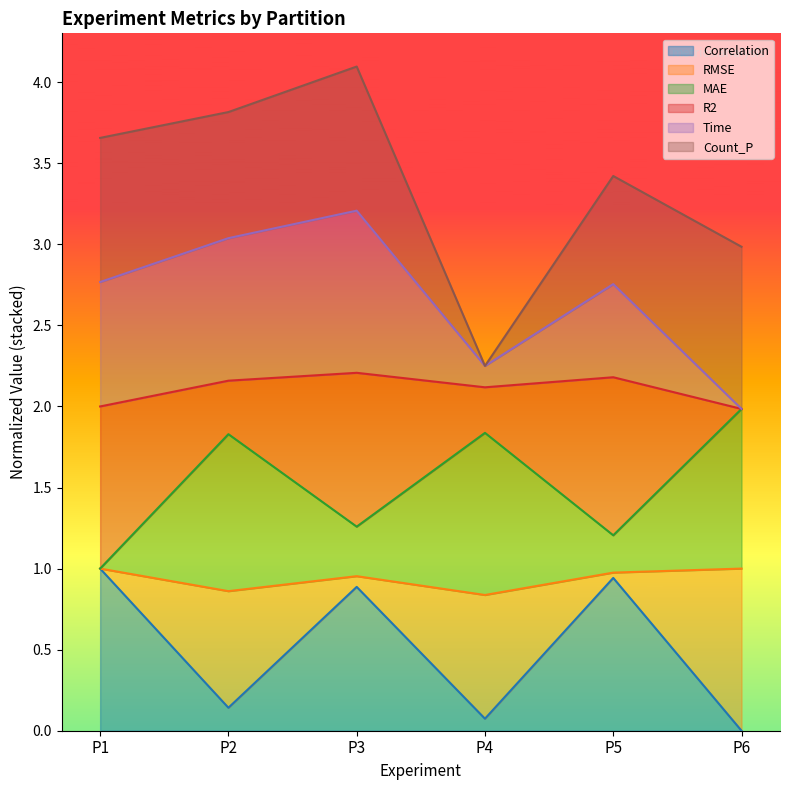

True or false: Correlation and RMSE cross at least once.

False